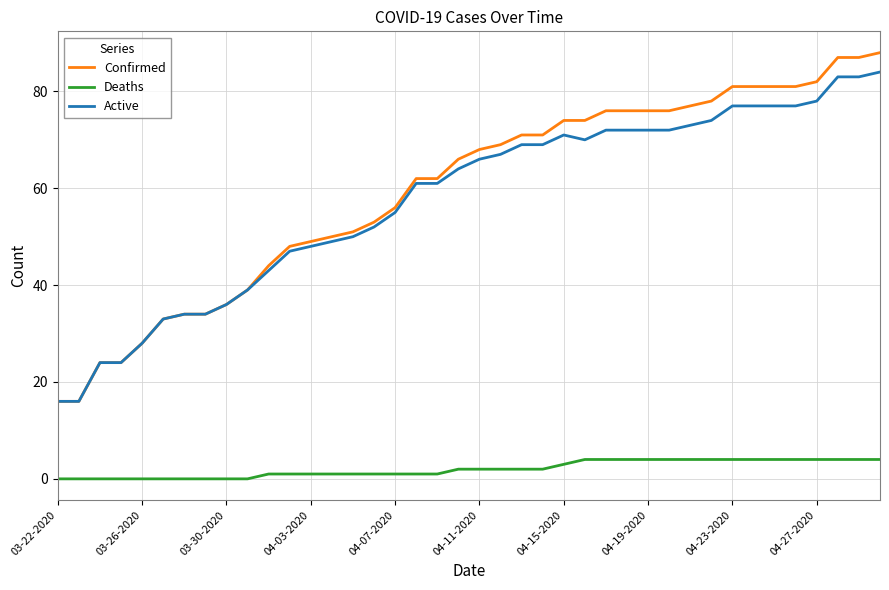

True or false: Active and Deaths intersect in this chart.

False